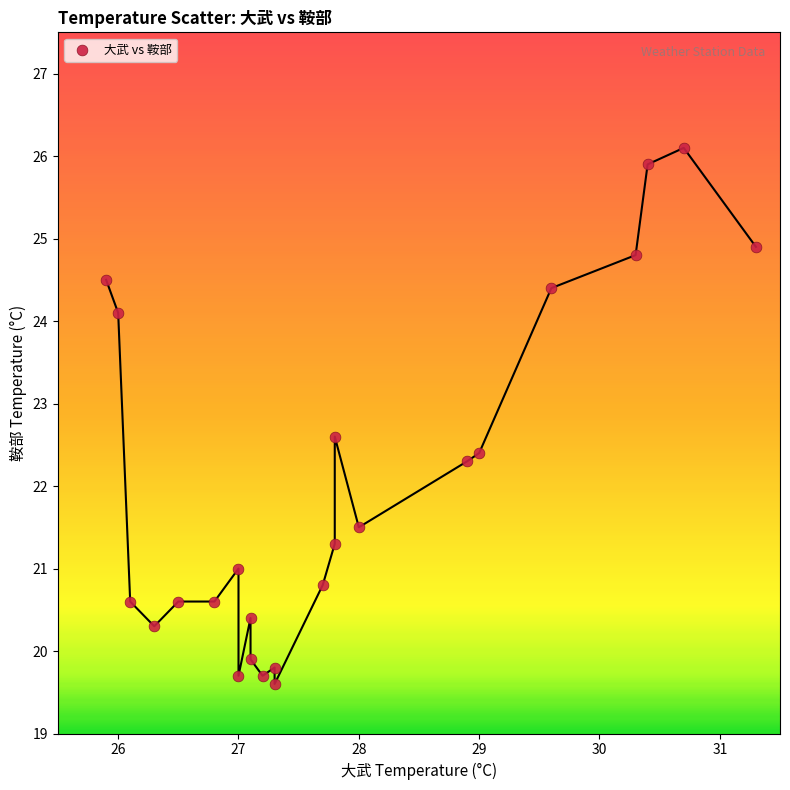

What is the range of X values (max minus min)?

5.4